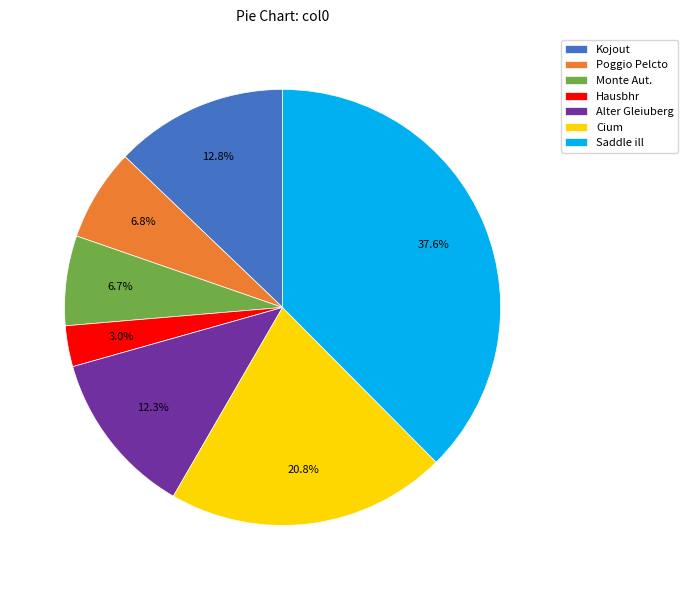

Which slice is the smallest?

Hausbhr